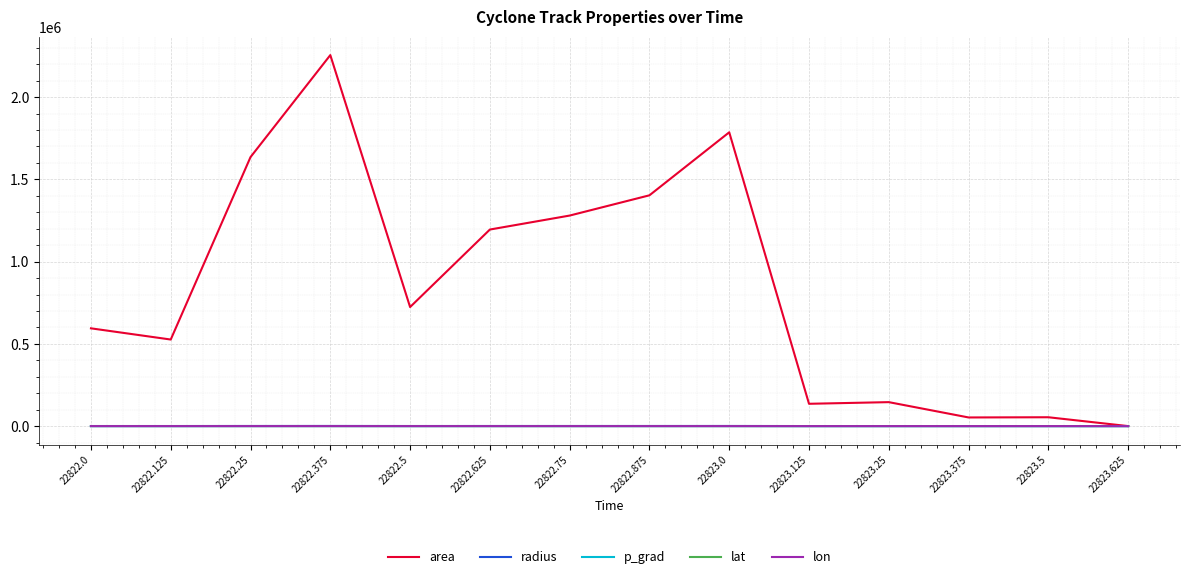

Which series has the largest total across all categories?

area